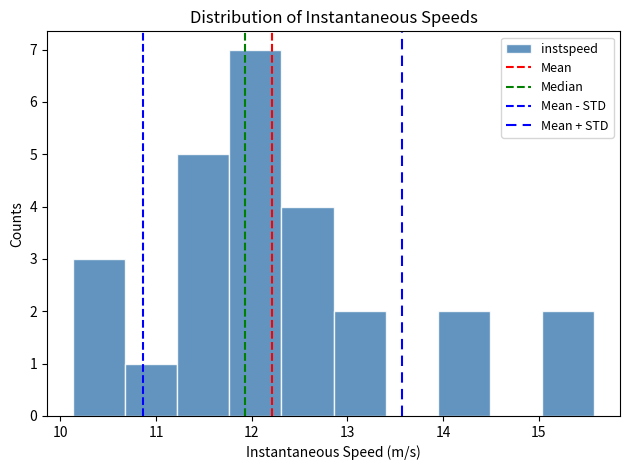

Reading left to right, list every bar in this chart as the range it spans on the x-axis followed by its height. Neither the bar edges nor the heights are printed on the chart, so give them approximately, as read against the axes.

10.1 to 10.7: 3
10.7 to 11.2: 1
11.2 to 11.8: 5
11.8 to 12.3: 7
12.3 to 12.9: 4
12.9 to 13.4: 2
13.4 to 13.9: 0
13.9 to 14.5: 2
14.5 to 15.0: 0
15.0 to 15.6: 2